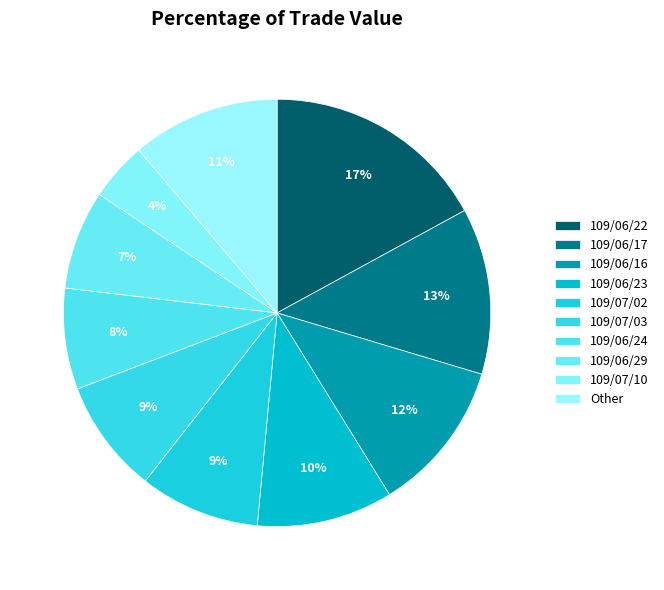

To the nearest percent, what portion does 109/06/29 represent?

7%